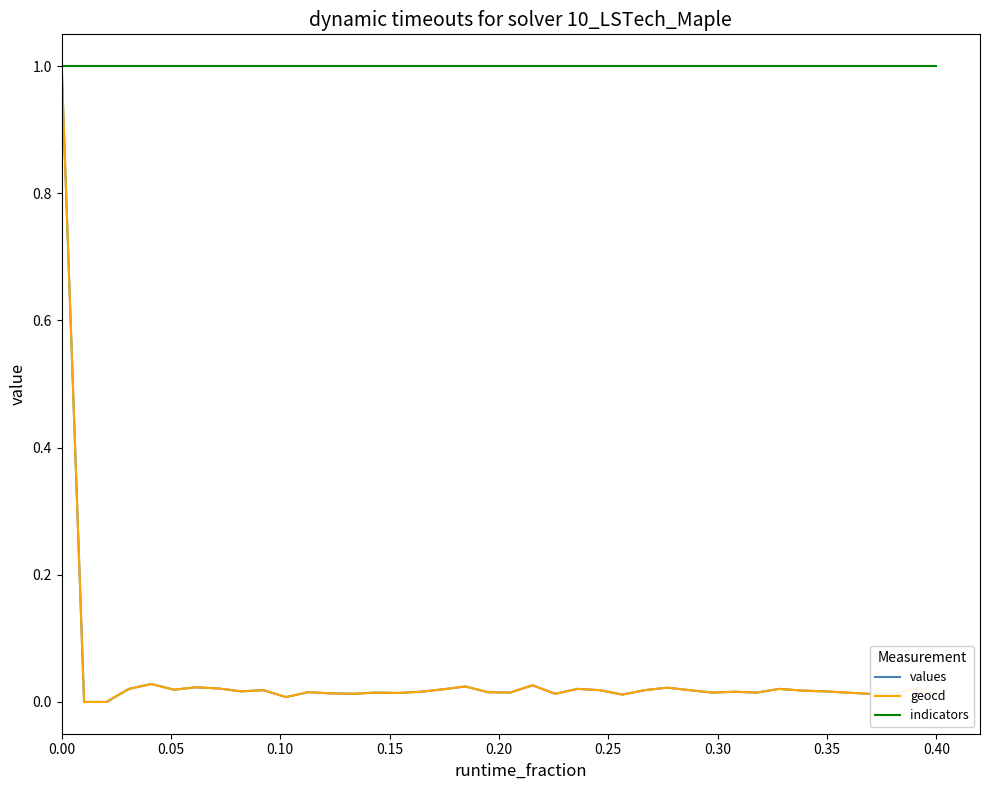

What is the greatest value displayed?

1.0